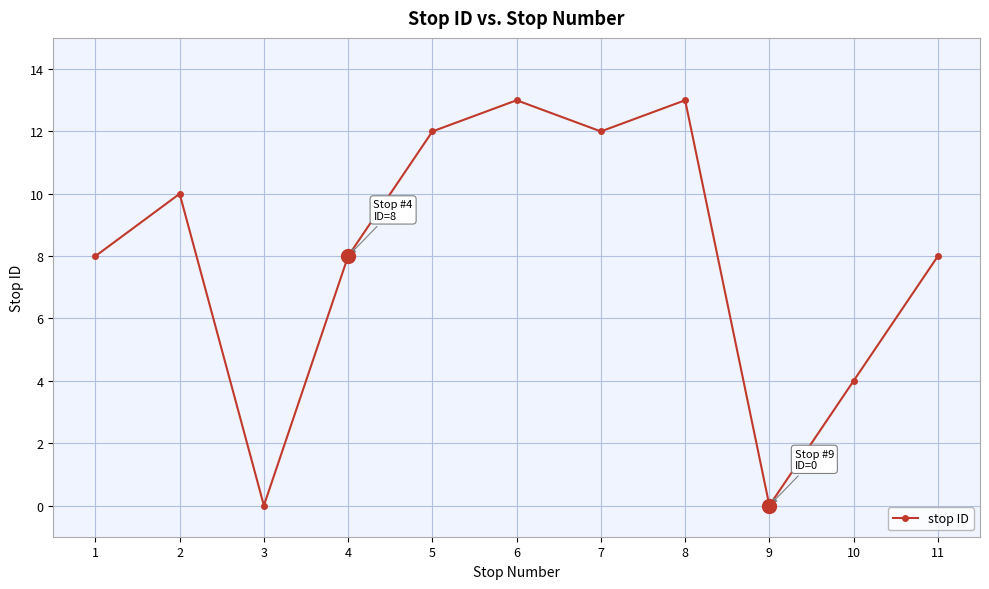

At which category does the data reach its first local peak?

2